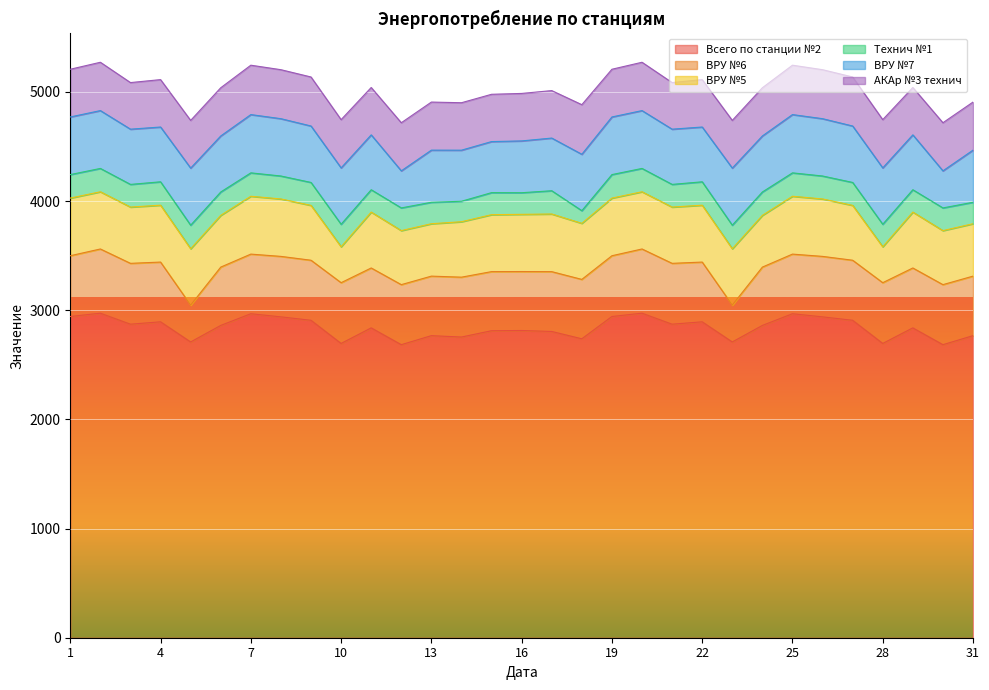

How many distinct data groups are displayed?

6